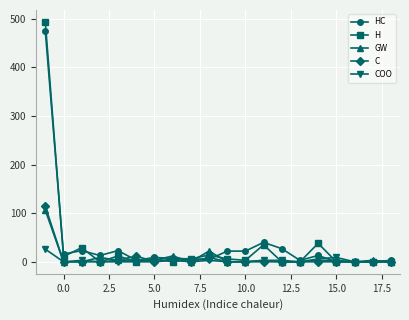

What is the sum of all HC values?

709